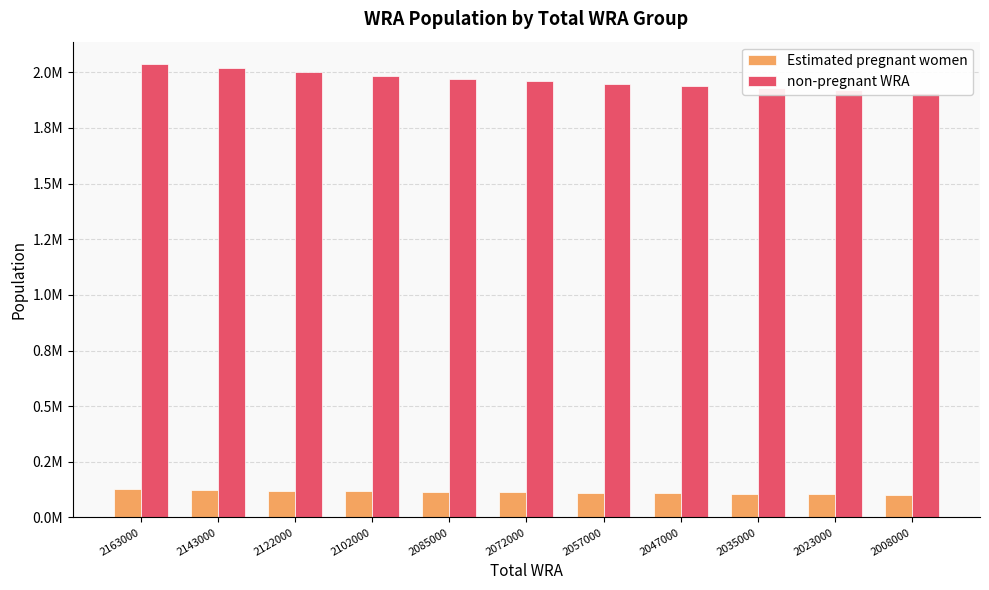

What is the approximate value of Estimated pregnant women at 2085000?

114620.5